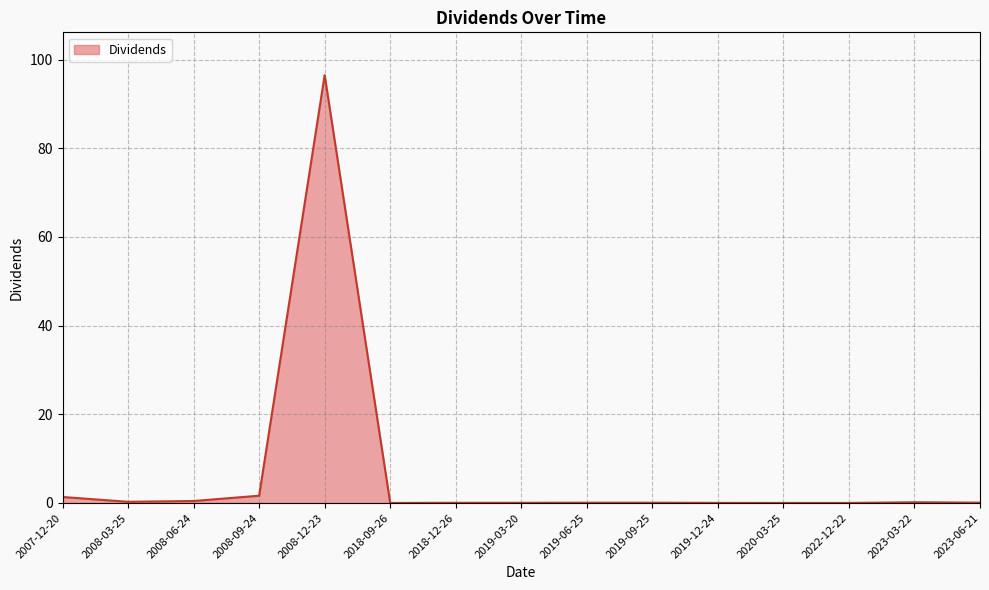

How many series are shown in this chart?

1